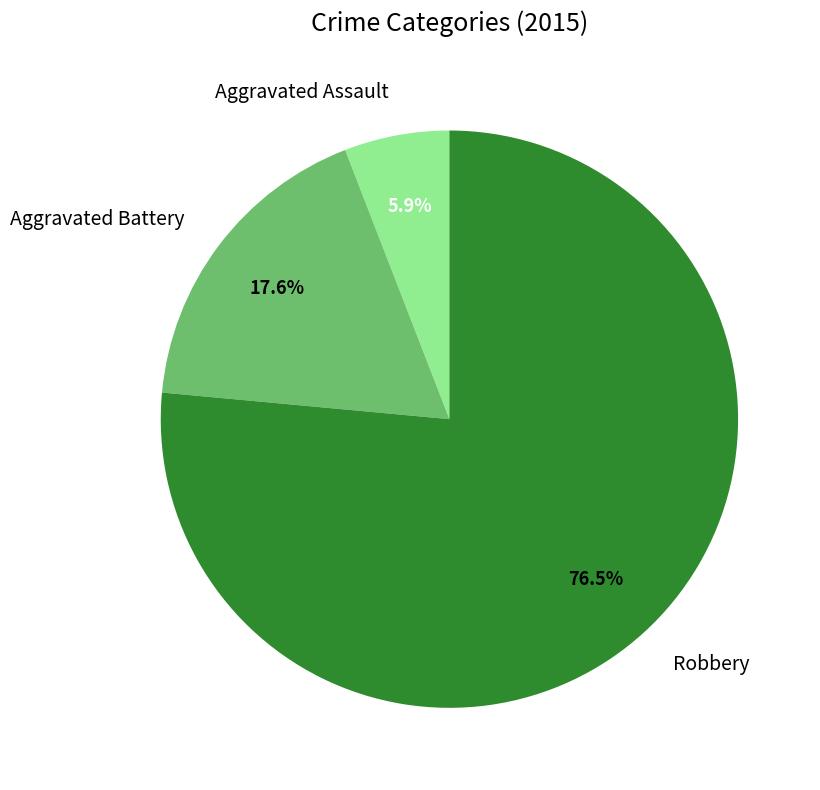

Is the sum of Aggravated Battery and Robbery greater than half?

Yes